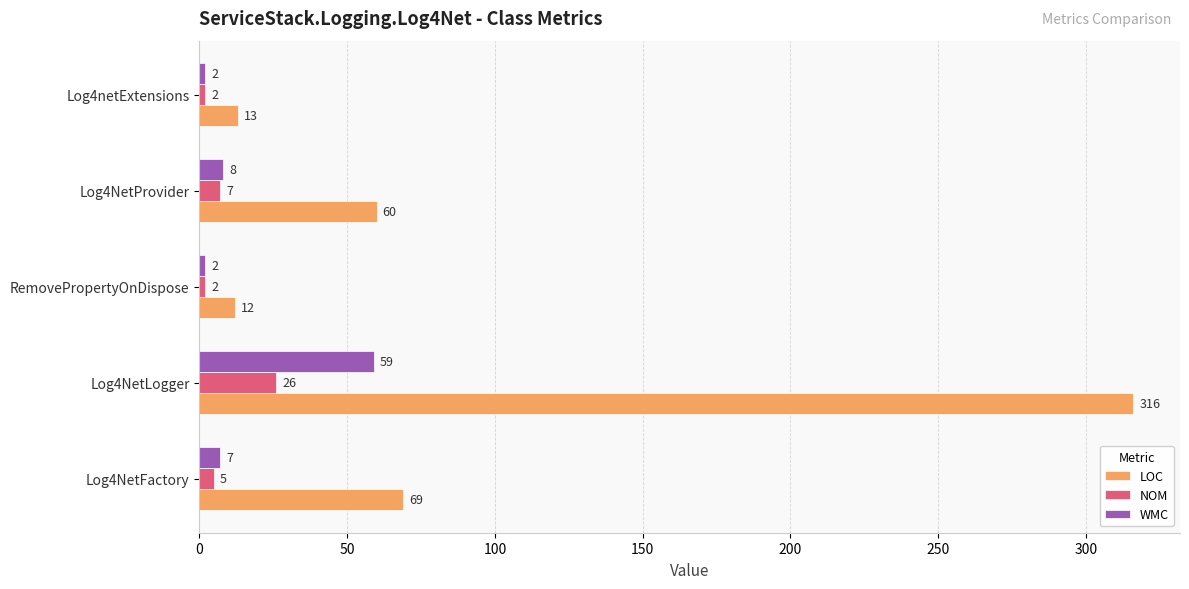

Read the NOM value at Log4NetLogger, to the nearest 10.

30